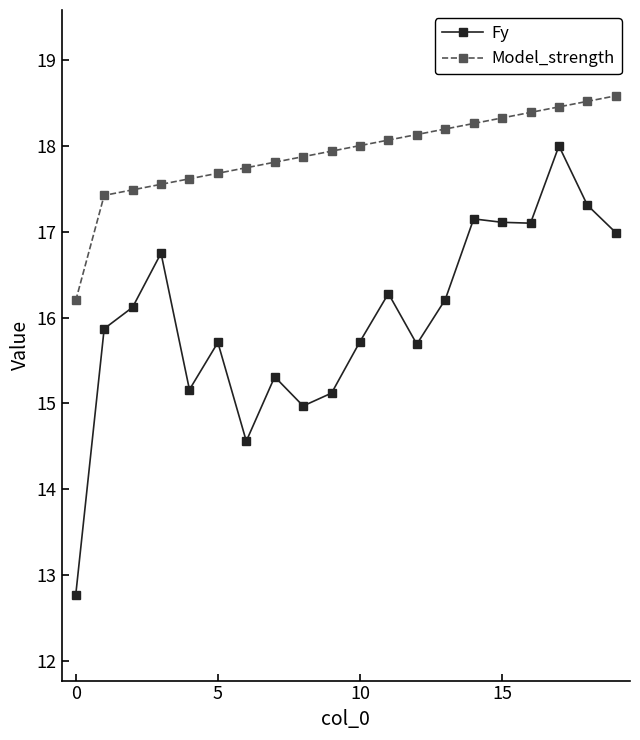

True or false: Fy has more than 1 interior local peaks.

True